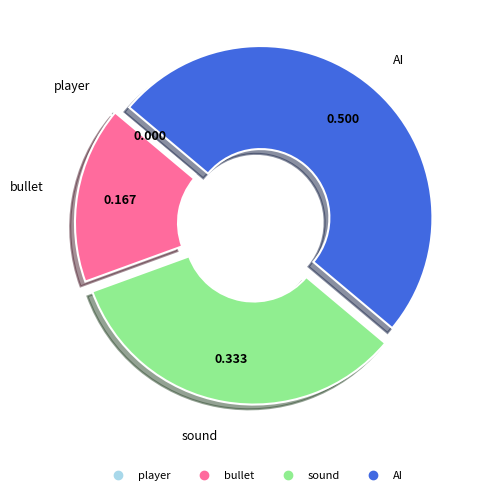

Is bullet the majority of the pie?

No